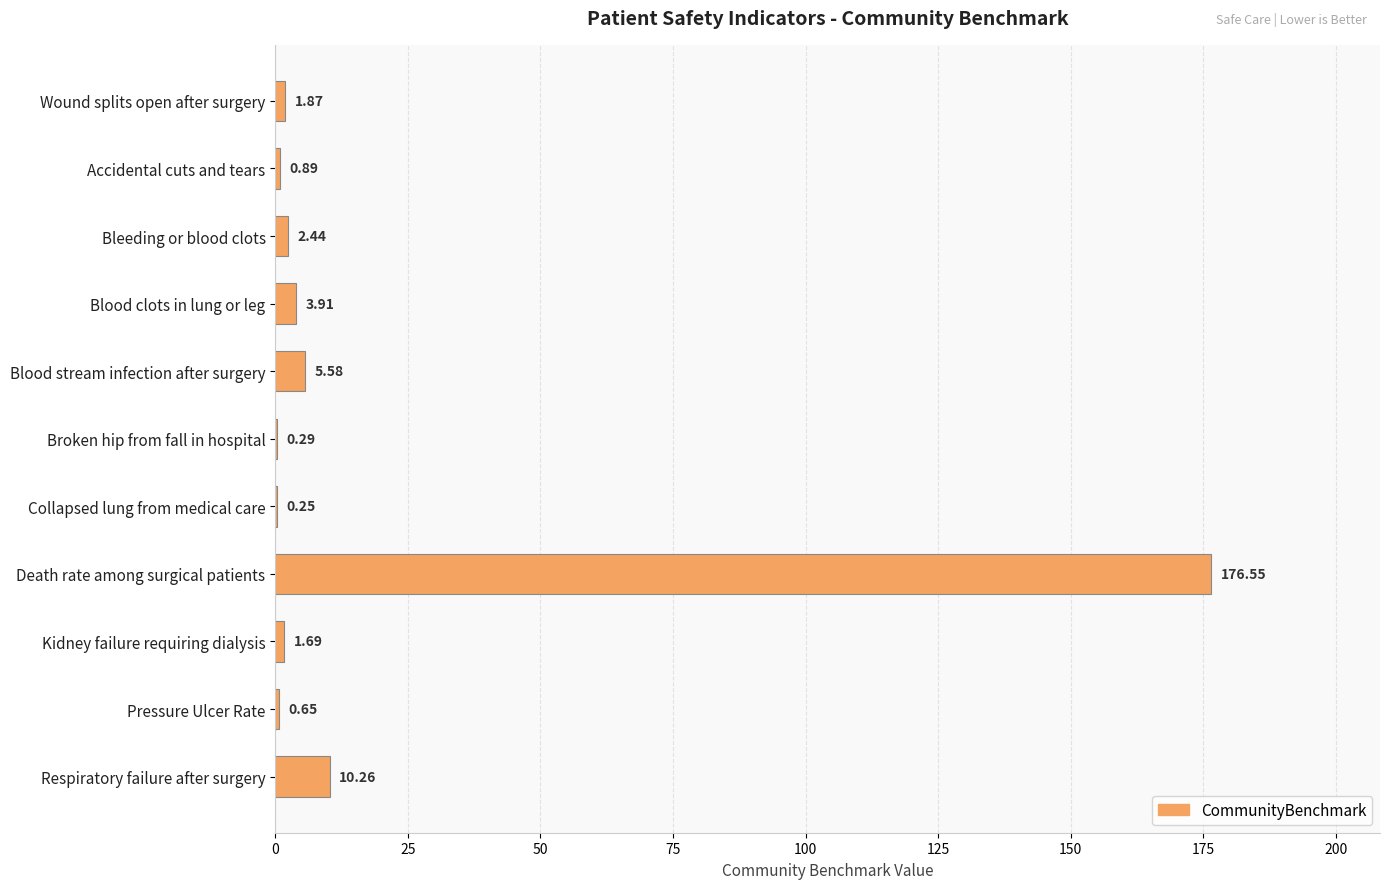

Which label corresponds to the largest value in the chart?

Death rate among surgical patients